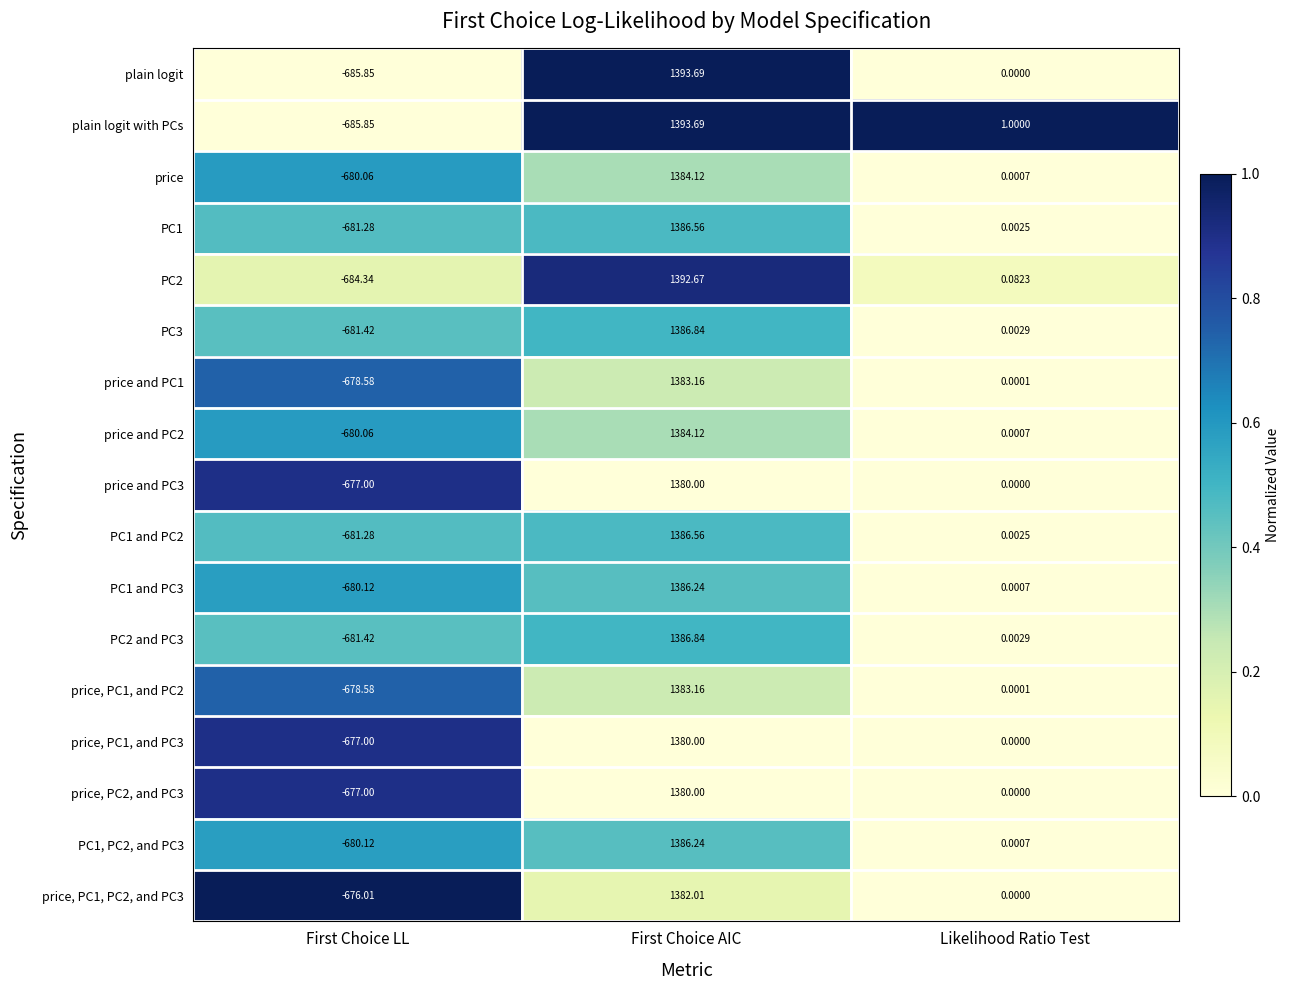

What is the total value across all series at Likelihood Ratio Test?

1.1